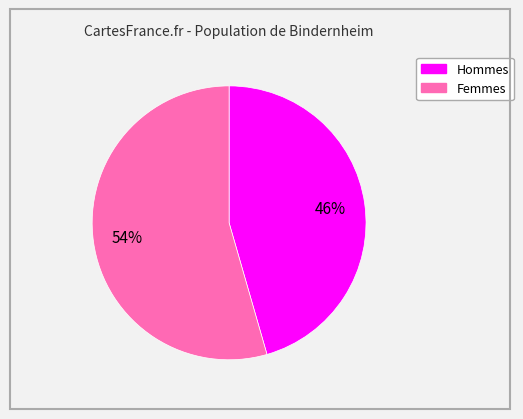

To the nearest percent, what is the average slice percentage?

50%